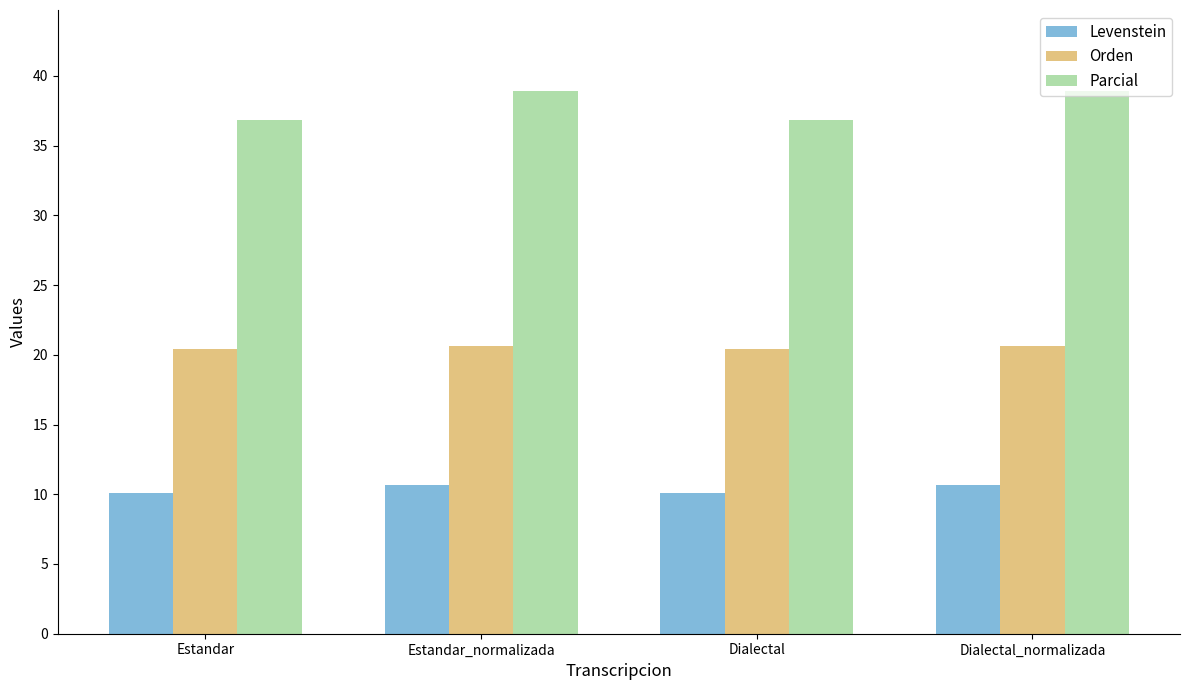

Is the value of Parcial at Dialectal greater than the value of Levenstein at Estandar?

Yes